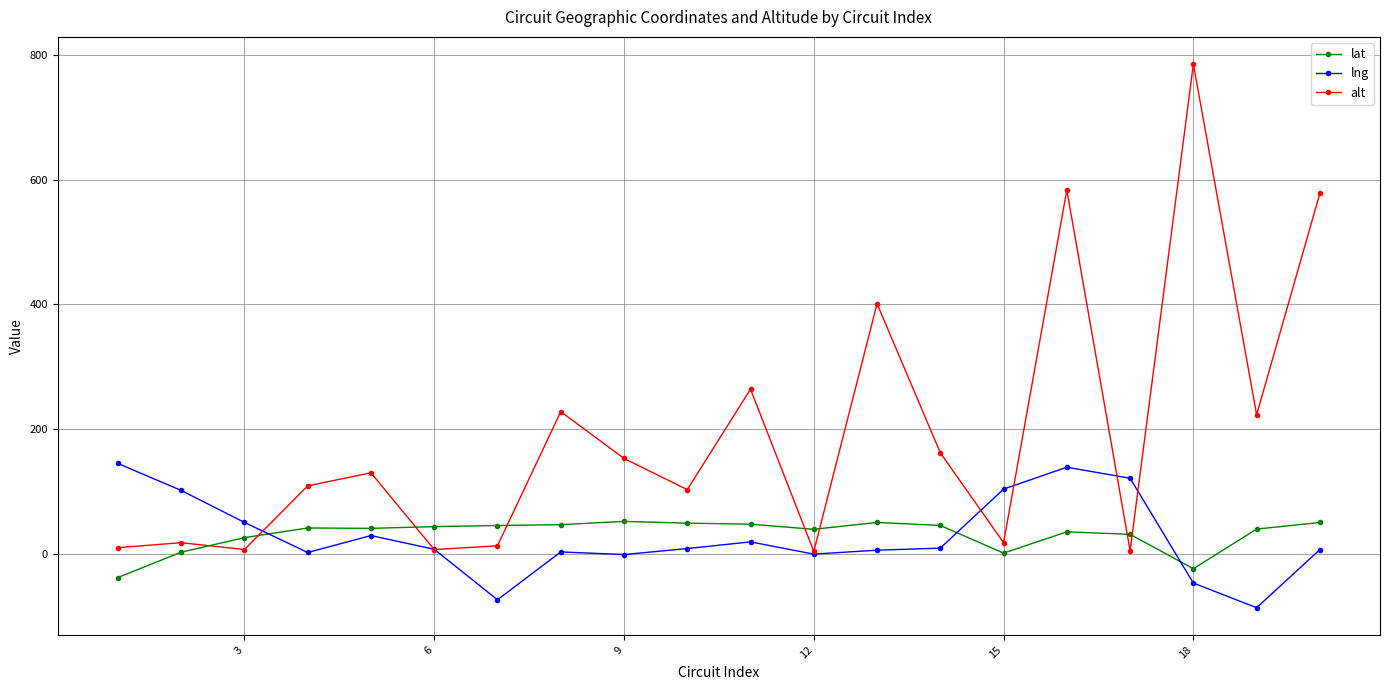

What is the value of the alt point at the 16th from the left?

583.0